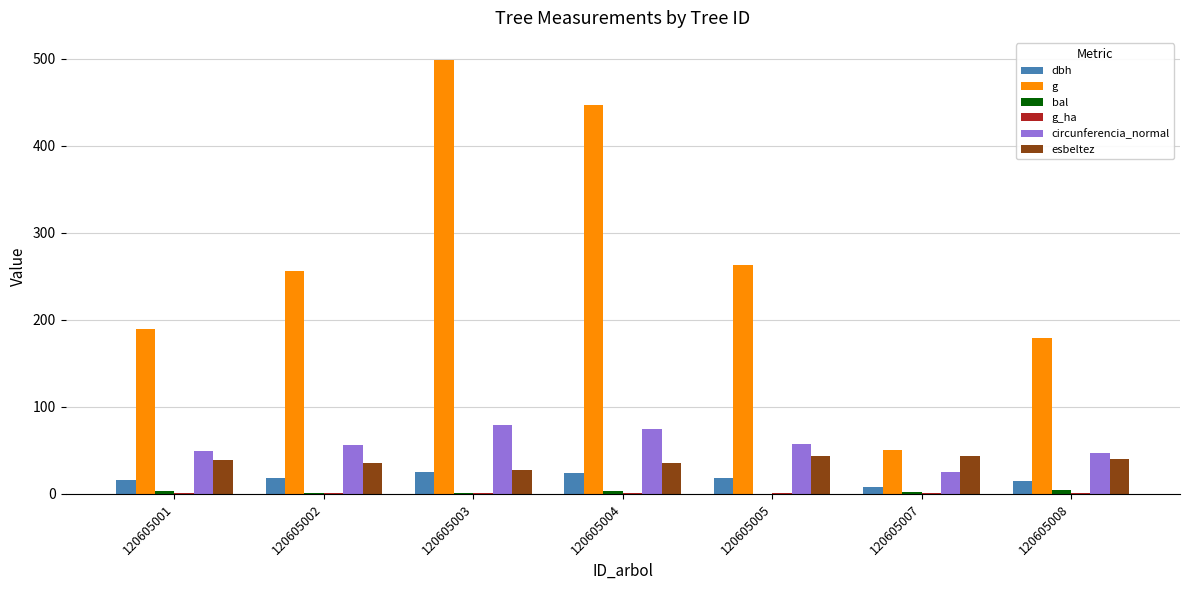

Which series has the largest total across all categories?

g